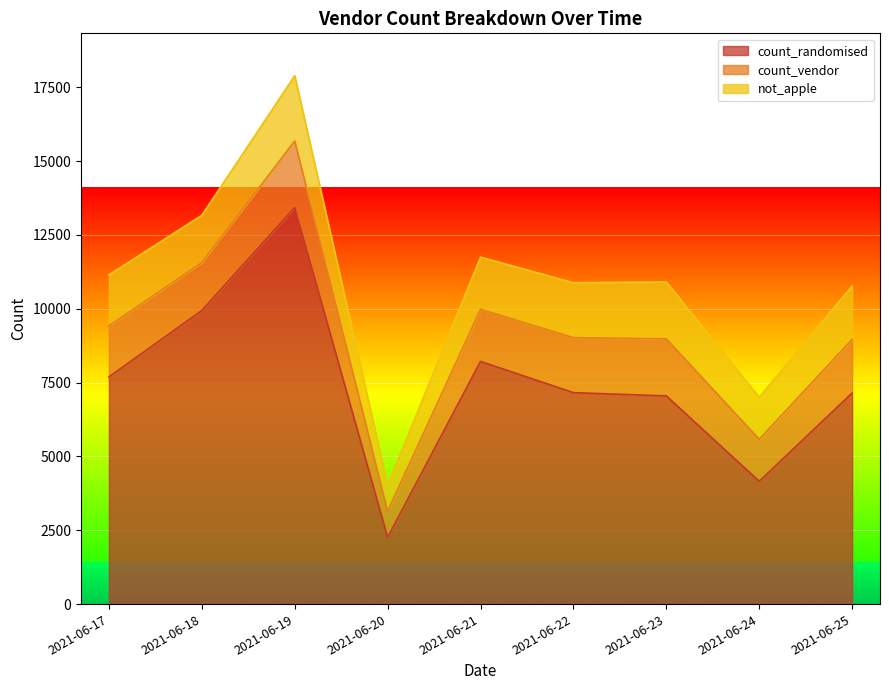

Which series has the largest total across all categories?

count_randomised